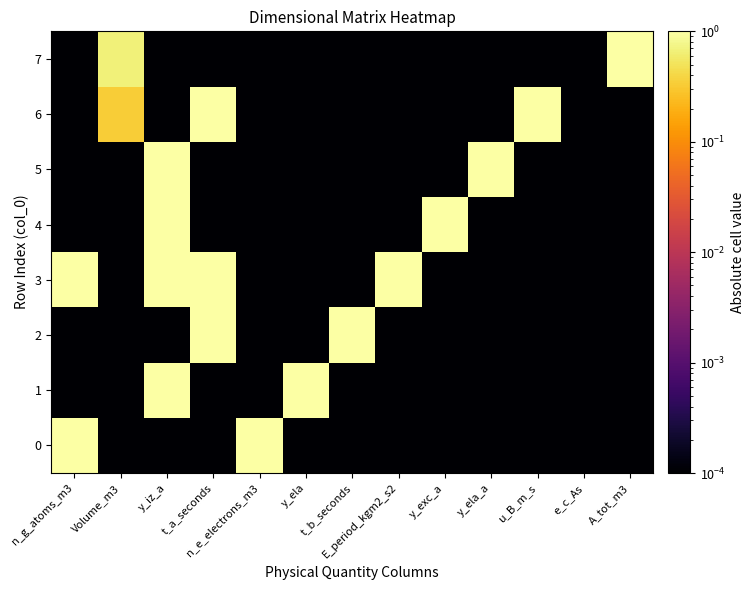

Rank the series by their maximum value, from highest to lowest.

0, 1, 2, 3, 4, 5, 6, 7